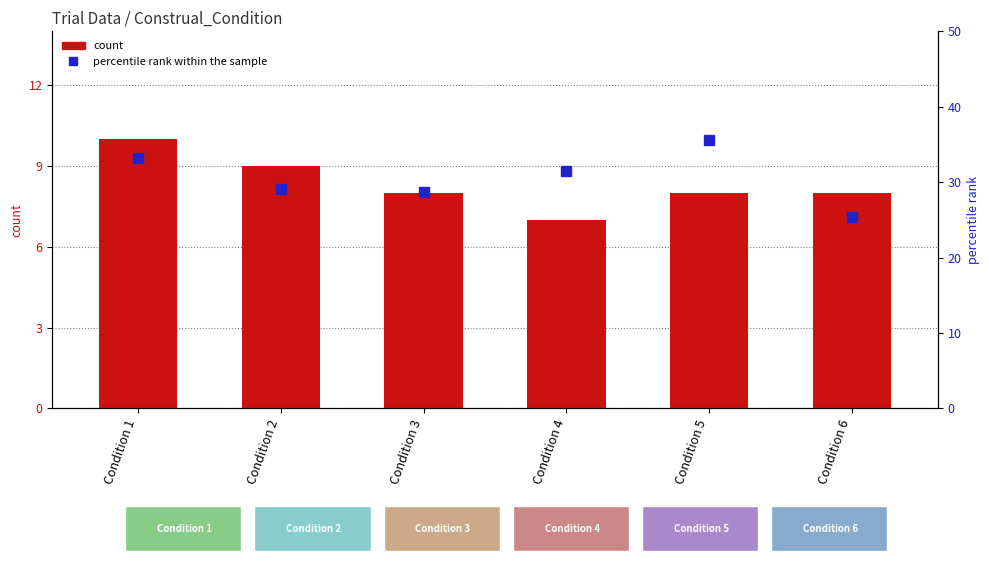

Are the bars grouped side by side (vs. stacked)?

Yes